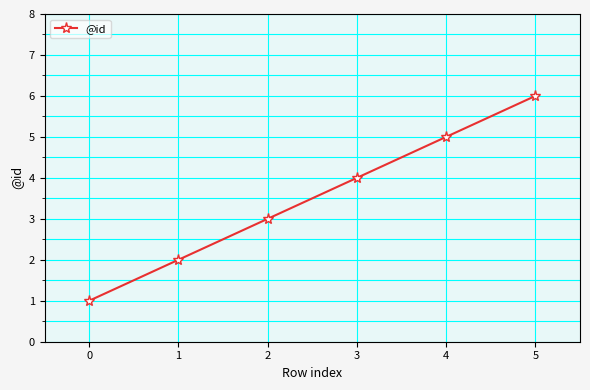

How many values are below 4?

3